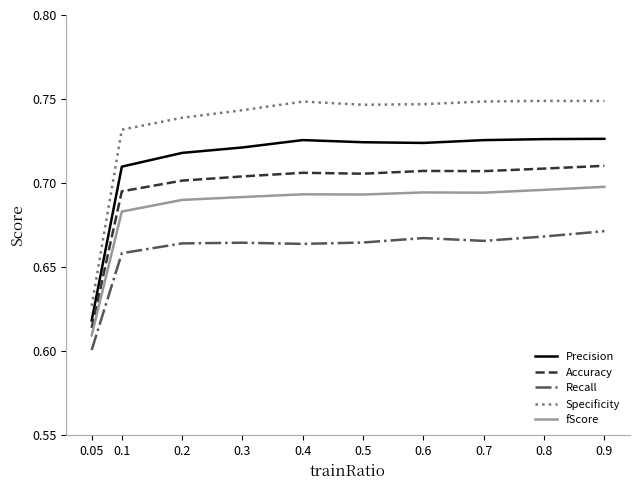

True or false: Recall and Accuracy intersect in this chart.

False